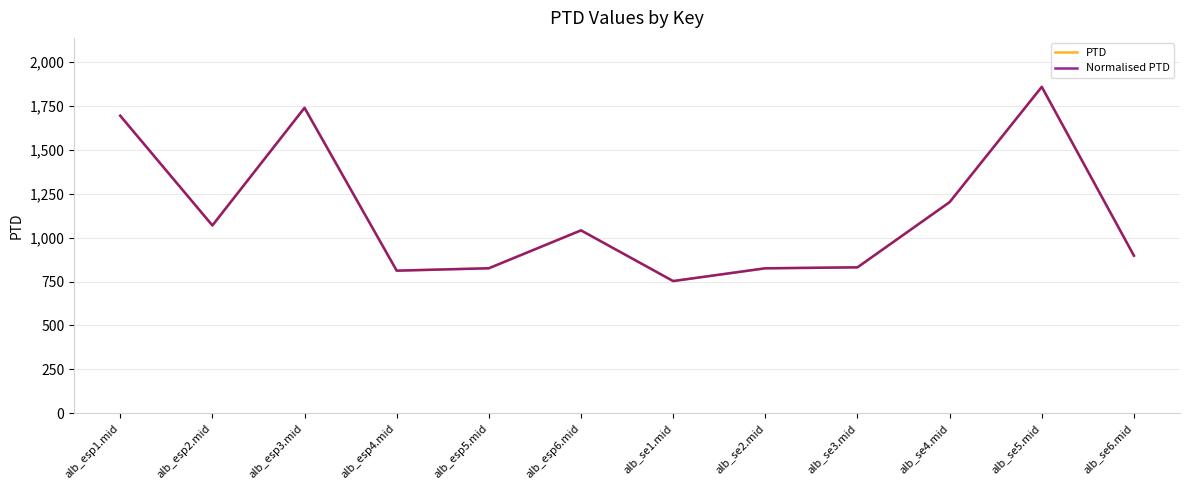

List the labels in order of Normalised PTD value, largest first.

alb_se5.mid, alb_esp3.mid, alb_esp1.mid, alb_se4.mid, alb_esp2.mid, alb_esp6.mid, alb_se6.mid, alb_se3.mid, alb_esp5.mid, alb_se2.mid, alb_esp4.mid, alb_se1.mid